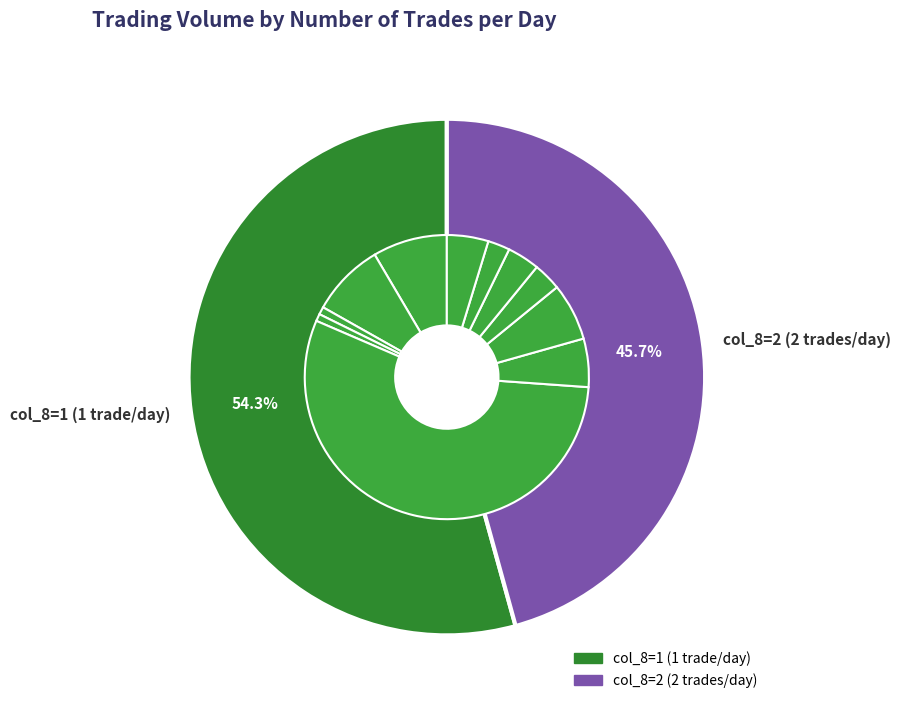

What percentage is the 15 slice, to the nearest percent?

3%